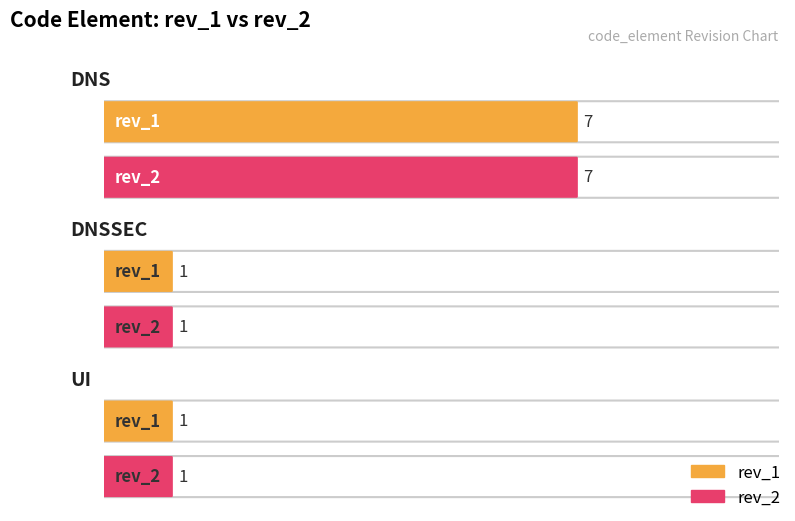

True or false: rev_2 has a value of 2 at DNSSEC.

False